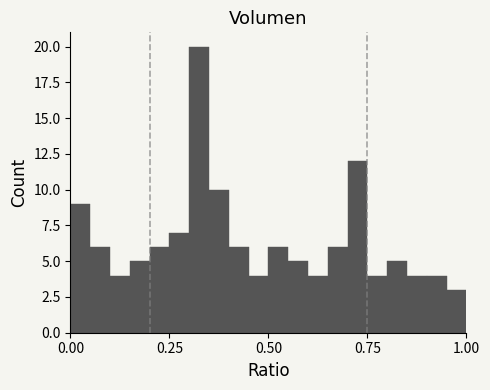

Around what value on the x-axis is the tallest bar? Give the approximate position of its centre, as read against the axis.

0.35